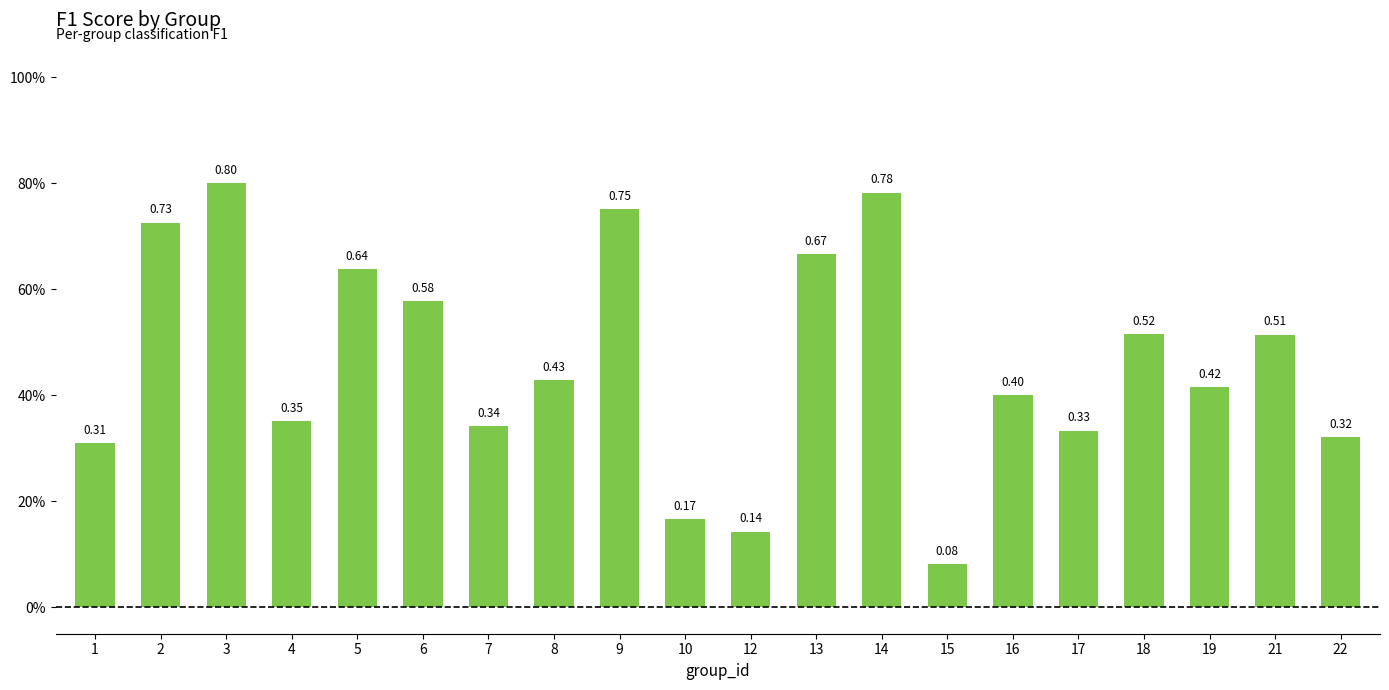

Read the value at 10.

0.2